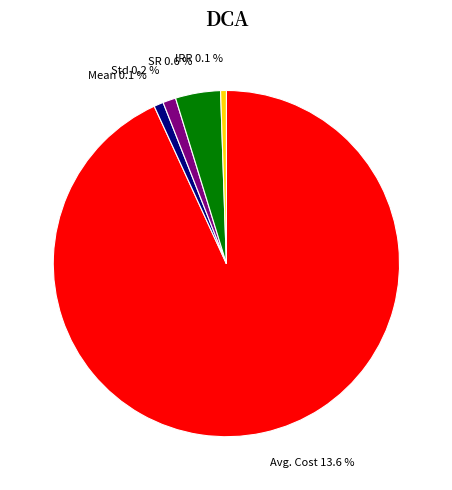

Is it true that Avg. Cost is 93% of the pie?

True